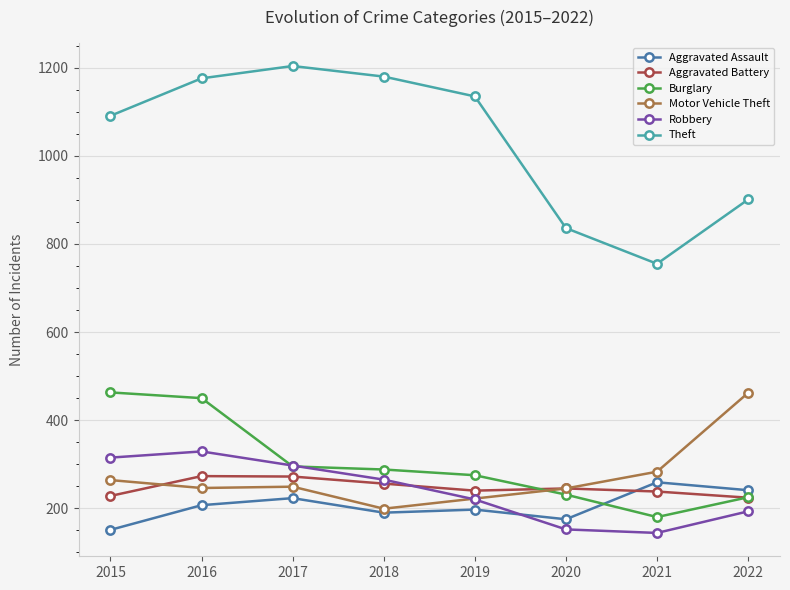

Count the number of data series in this chart.

6